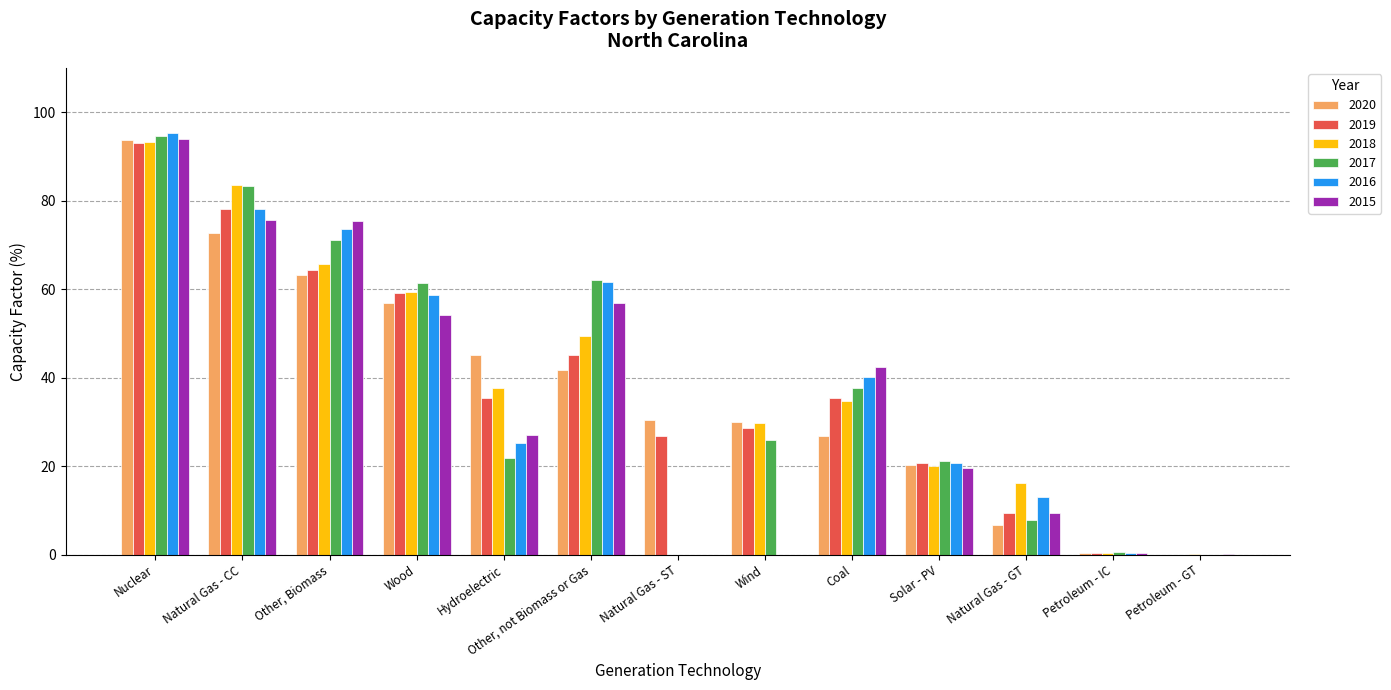

How many series are shown in this chart?

6